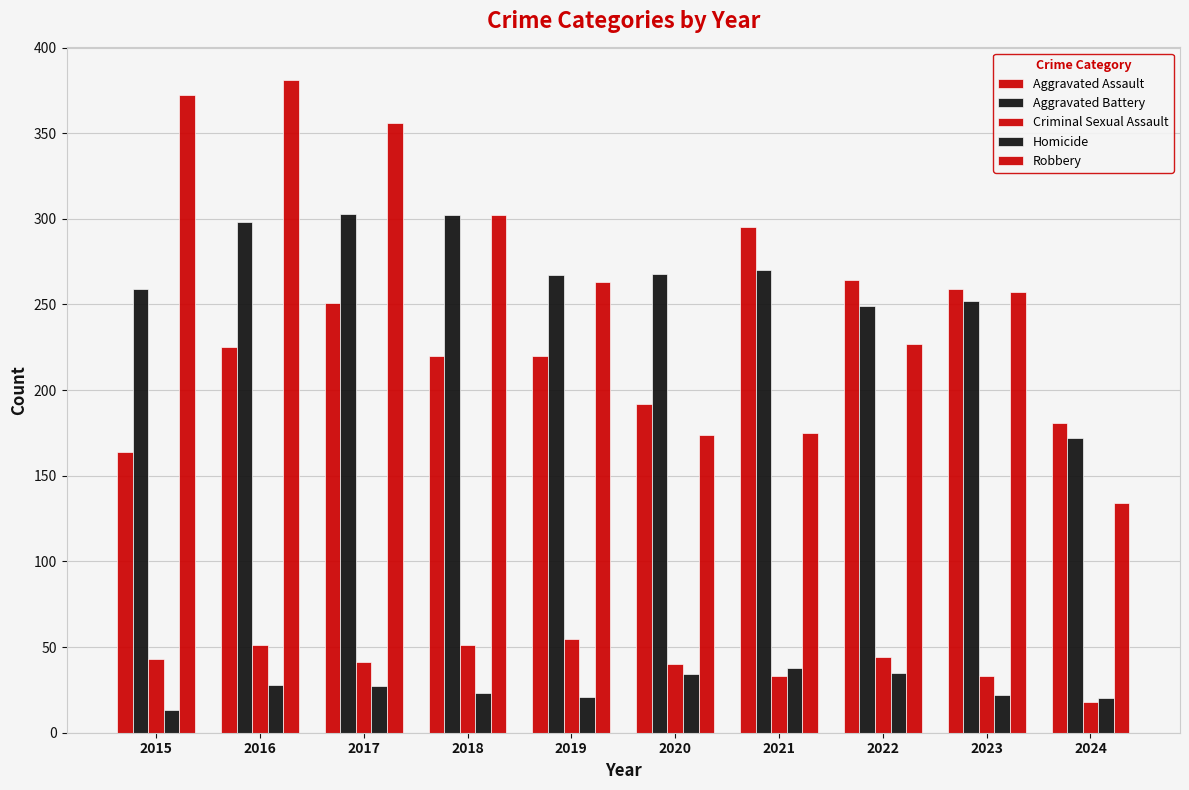

Are the bars grouped side by side (vs. stacked)?

Yes